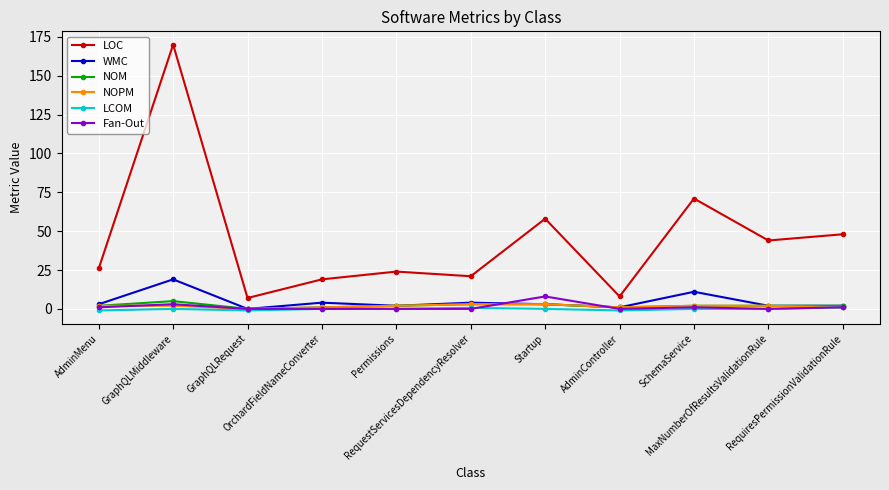

True or false: Fan-Out and LOC intersect in this chart.

False